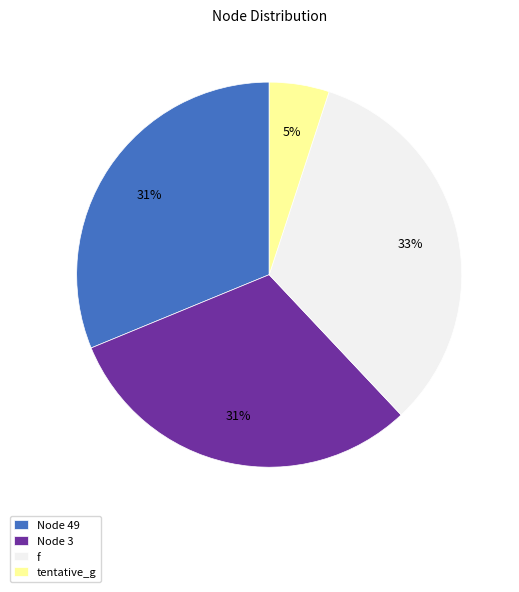

Combined, do f and Node 3 account for over 50%?

Yes